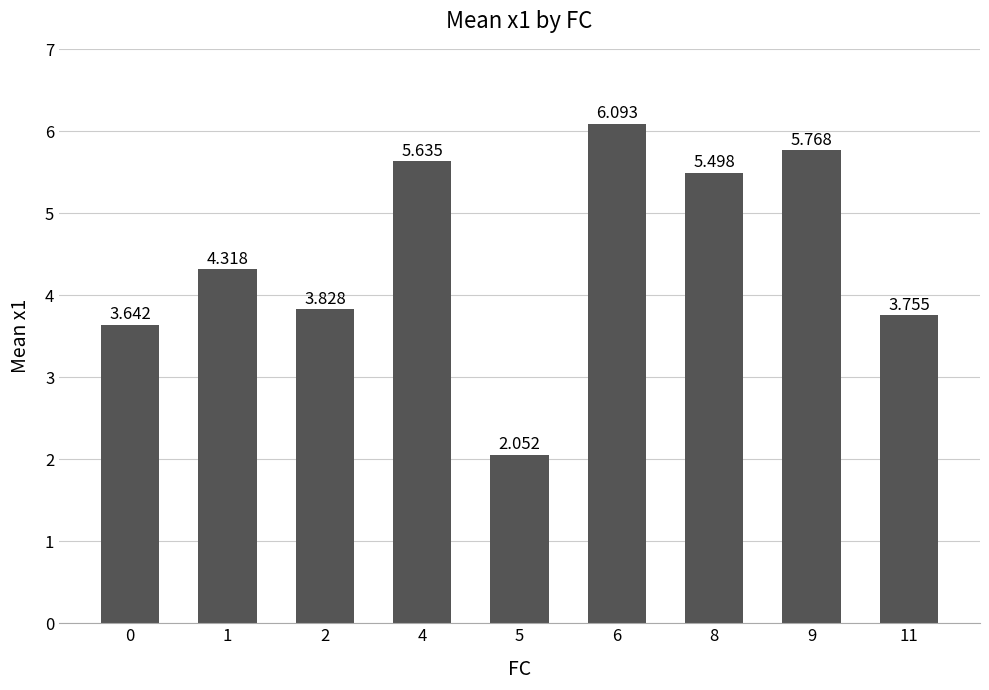

What is the greatest value displayed?

6.1